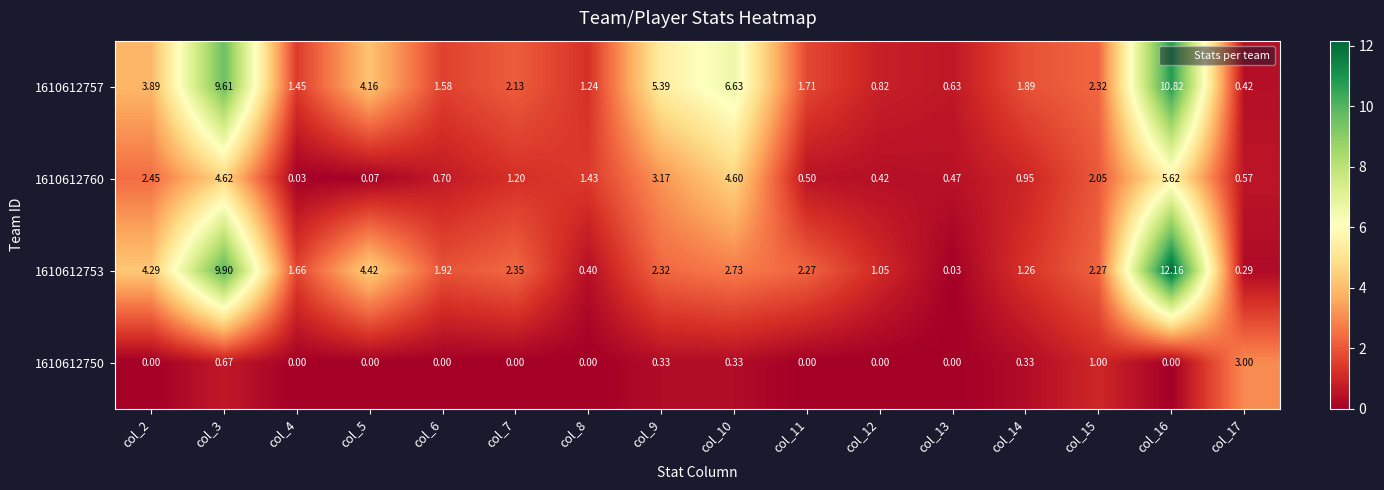

Is the value of 1610612753 at col_16 greater than the value of 1610612750 at col_10?

Yes